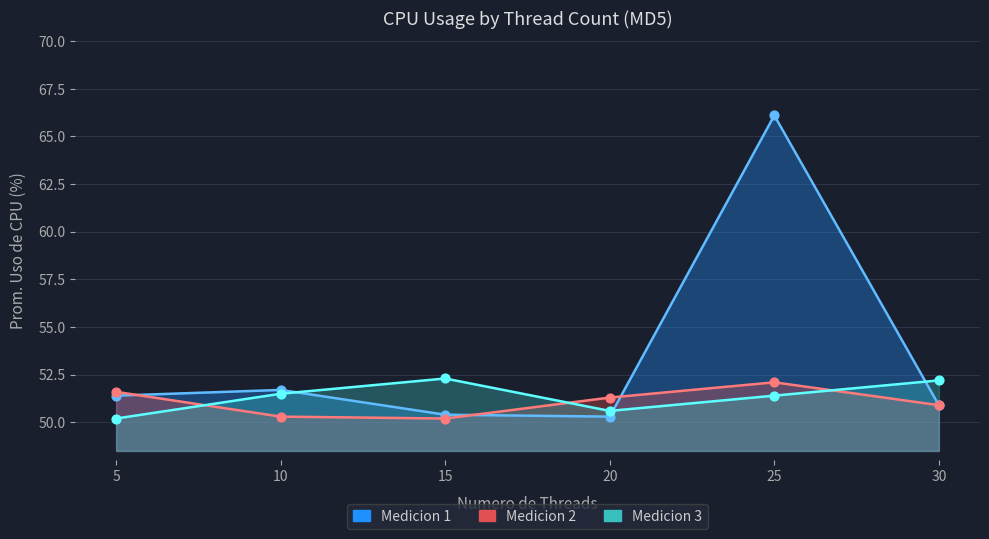

At which category is the sum across all series the highest?

25